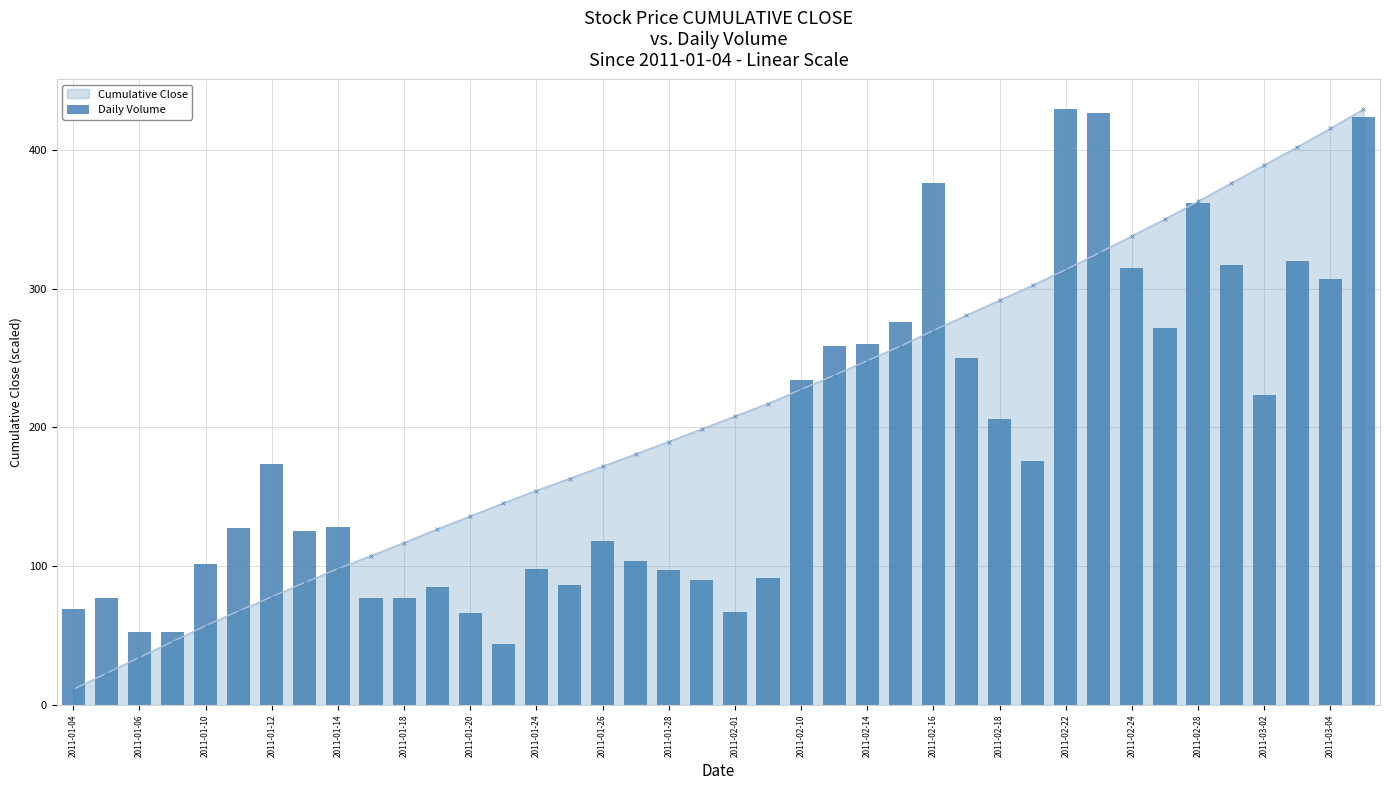

True or false: Cumulative Close has more than 2 interior local peaks.

False